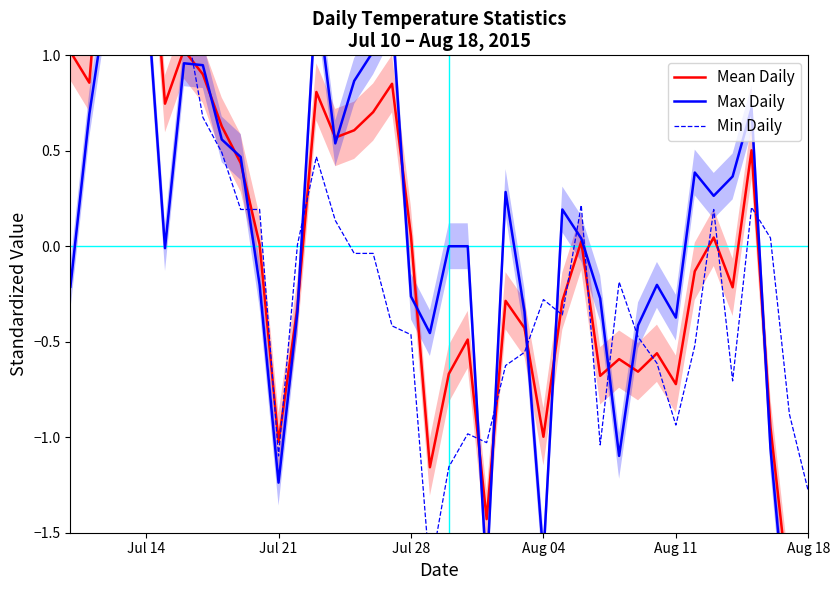

True or false: Min Daily and Max Daily intersect in this chart.

True